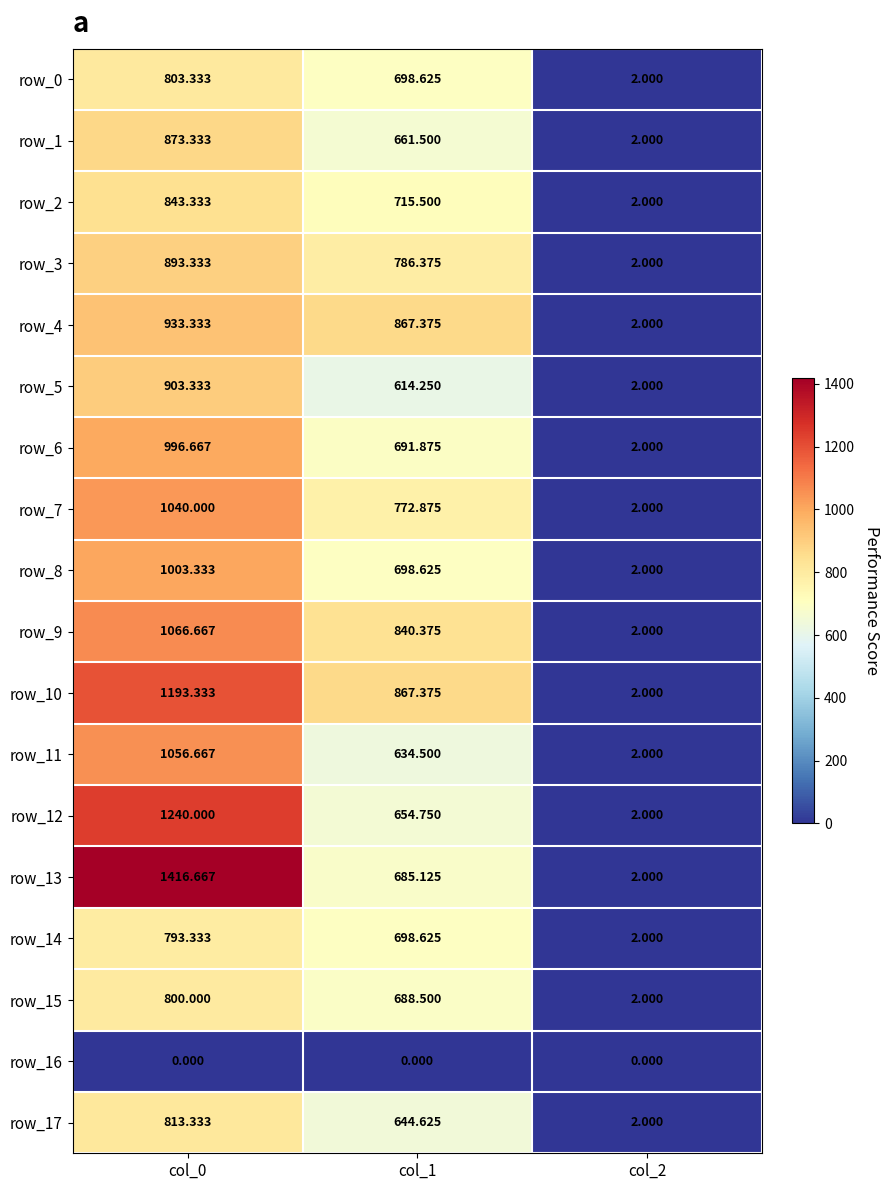

What is the total value across all series at col_0?

16670.0